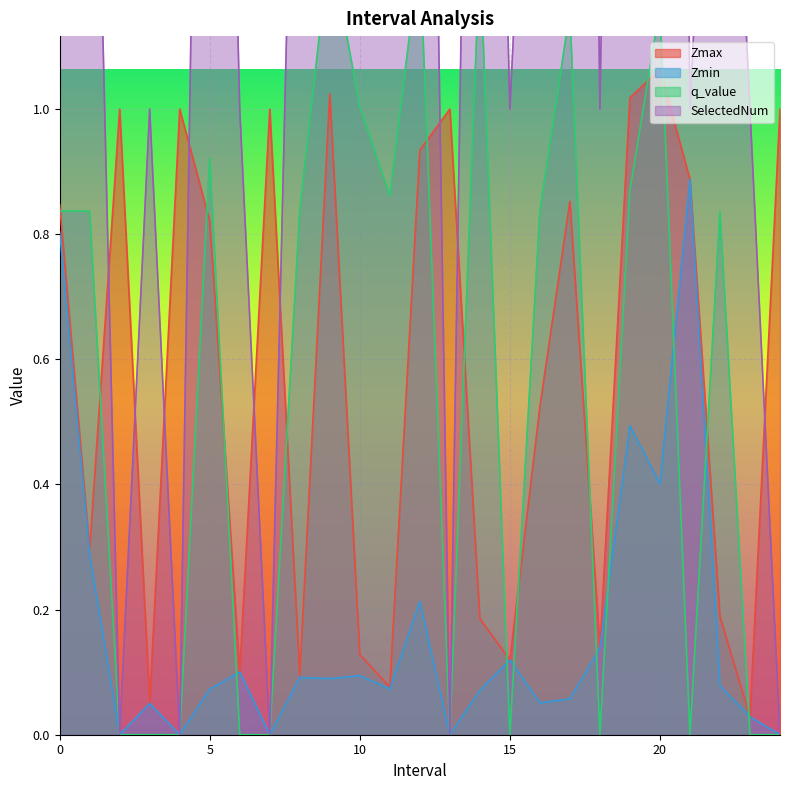

At which label is Zmin closest to 0?

2